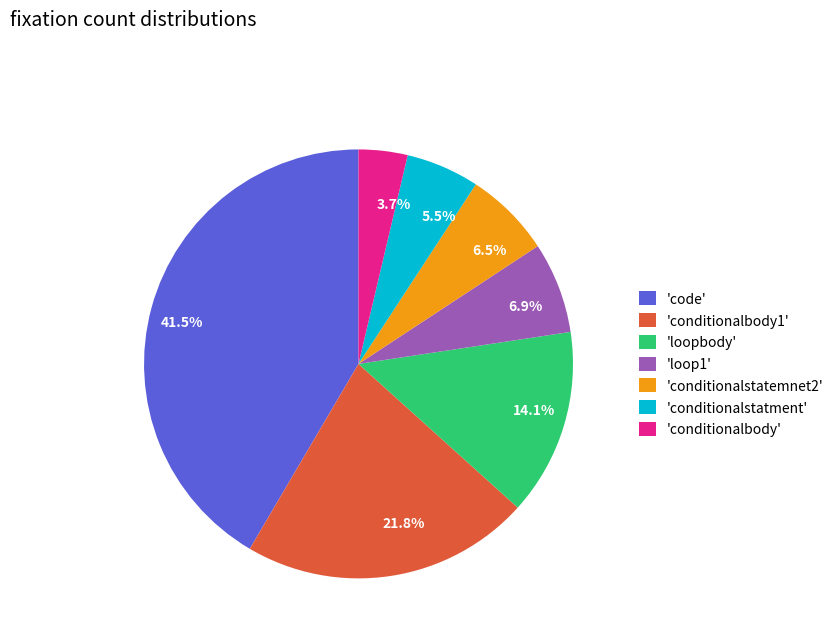

How many segments does this pie chart have?

7